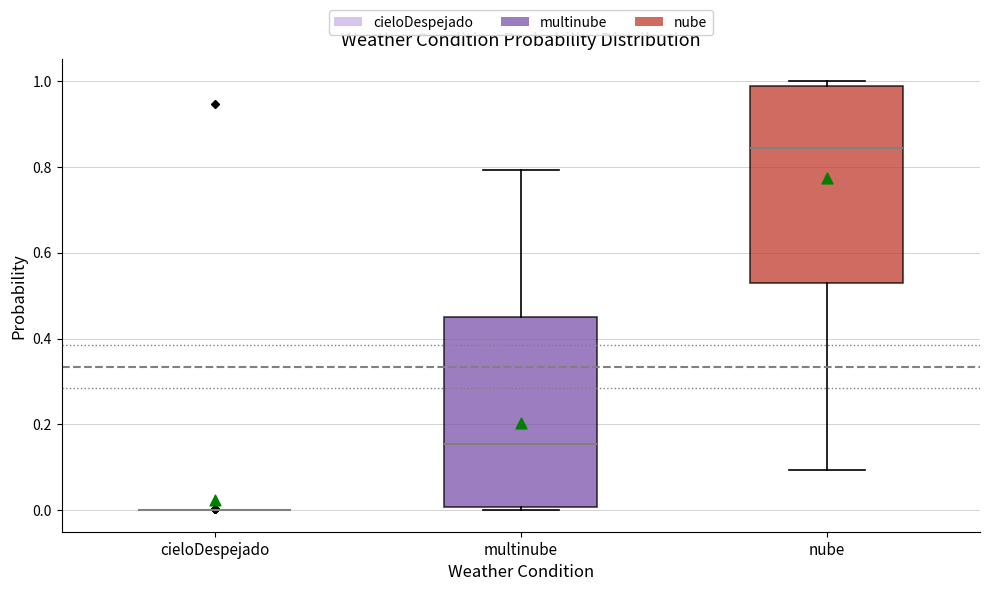

Reading left to right, transcribe this box plot: for each box, give where its median line is, the range the box spans, and where its two whiskers end, as read against the y-axis. The values are not printed on the chart, so give them approximately, as read against the axis.

cieloDespejado: box collapsed to a line at 0.00, whiskers 0.00 to 0.00
multinube: median 0.16, box 0.00 to 0.46, whiskers 0.00 (just below the box's lower edge) to 0.80
nube: median 0.84, box 0.52 to 0.98, whiskers 0.10 to 1.00